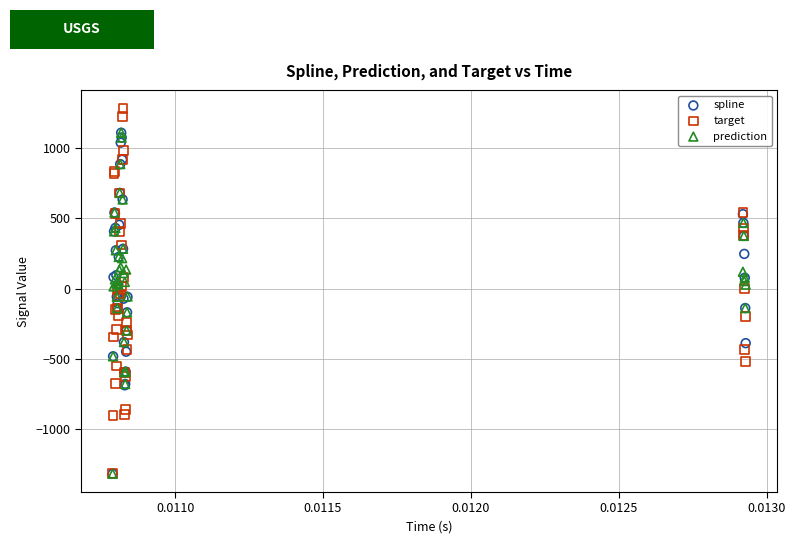

What are all the series names shown in the legend?

spline, target, prediction